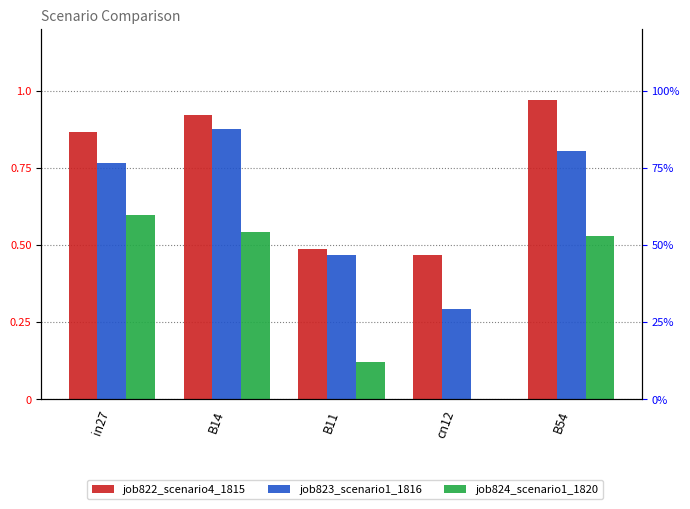

What is the label of the 3rd bar from the right?

B11